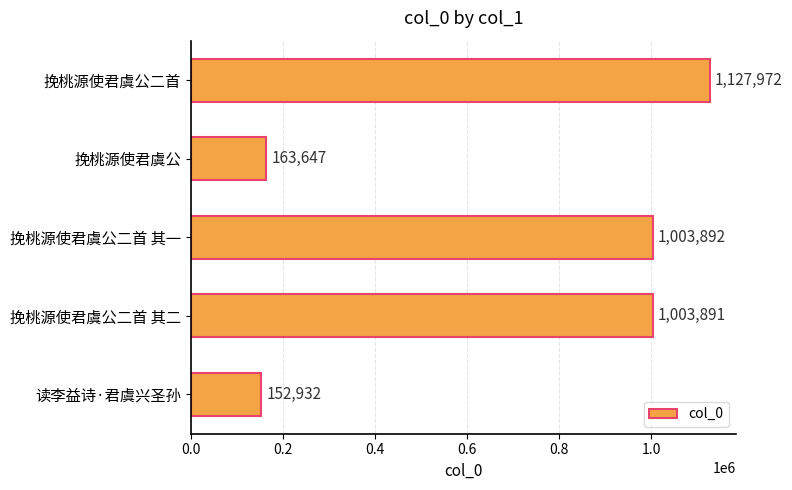

Reading top to bottom, list all the values displayed in this chart.

挽桃源使君虞公二首=1127972	挽桃源使君虞公=163647	挽桃源使君虞公二首 其一=1003892	挽桃源使君虞公二首 其二=1003891	读李益诗·君虞兴圣孙=152932